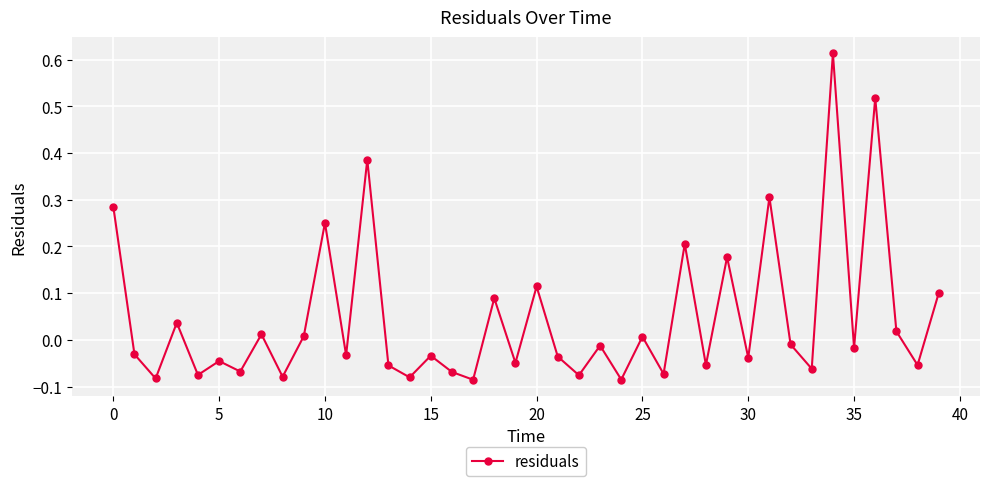

What is the difference between the maximum and minimum values?

0.7